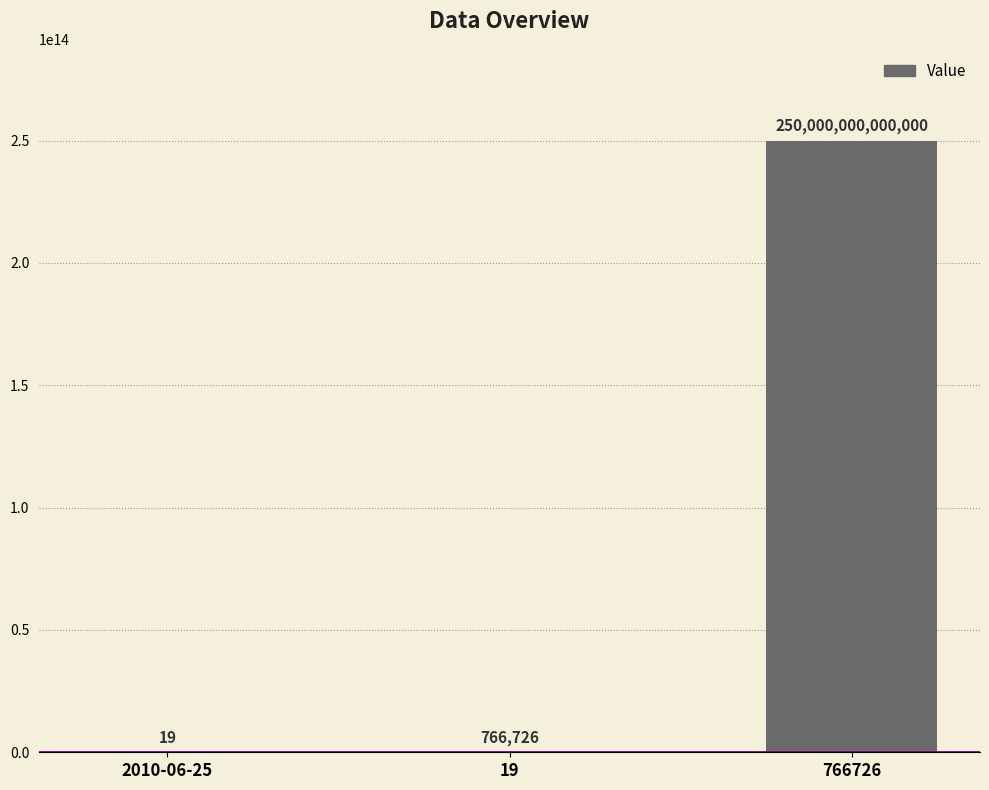

Which has a higher value, 19 or 766726?

766726